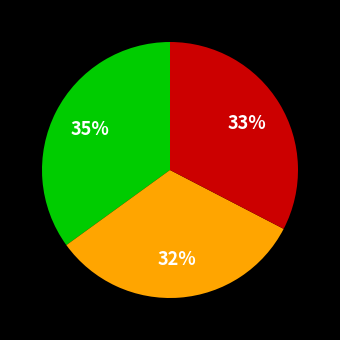

How many segments does this pie chart have?

3